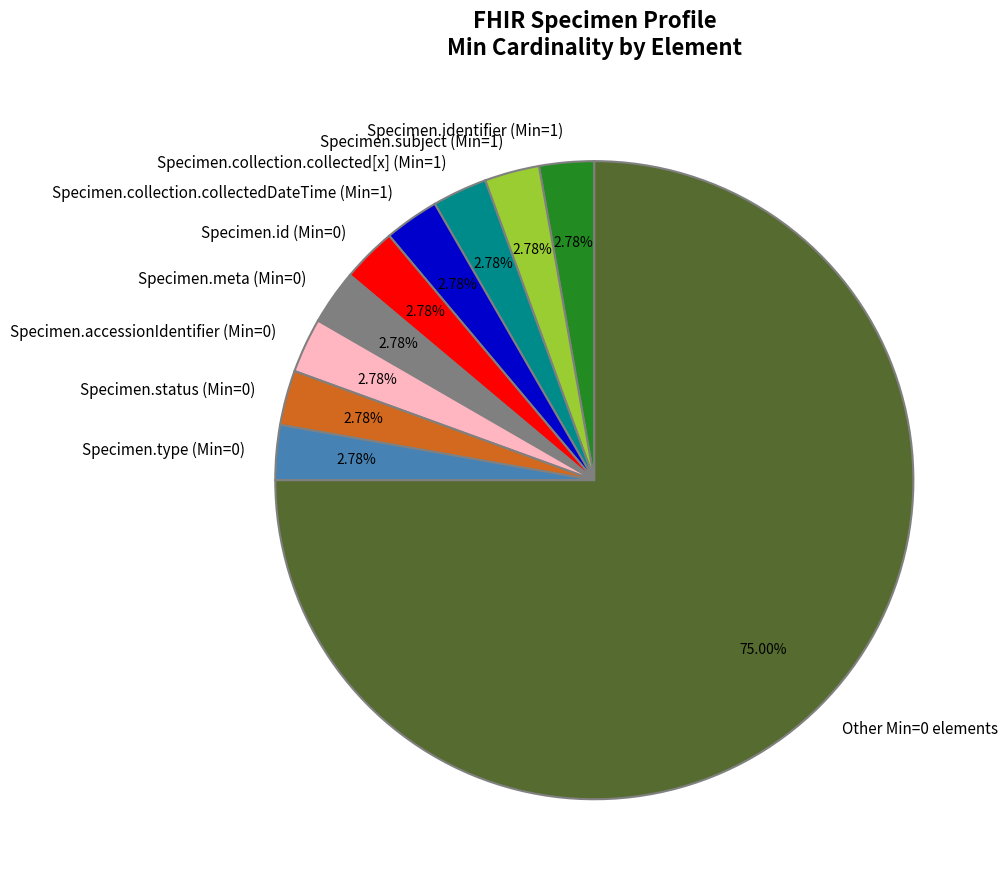

Approximately how many times larger is the value at Specimen.collection.collectedDateTime (Min=1) compared to Specimen.meta (Min=0)?

1.0